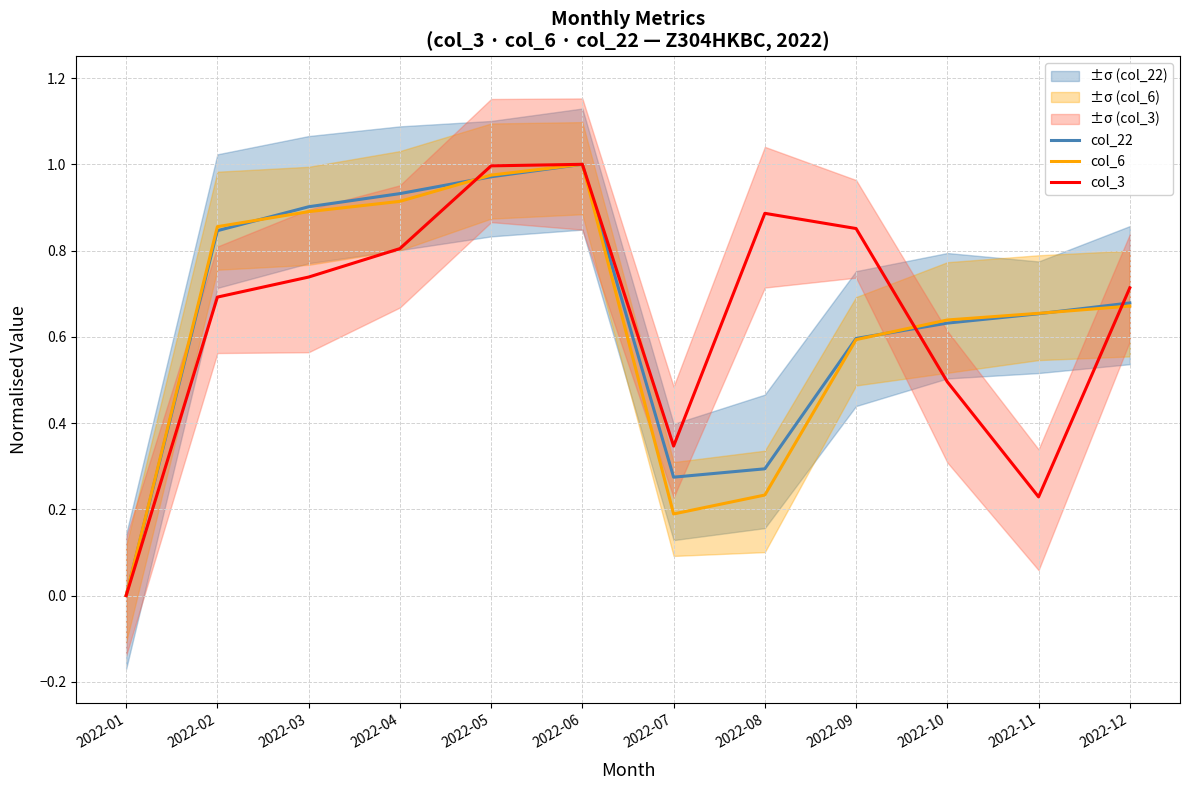

What is the value of the col_6 point at the 5th from the left?

1.0